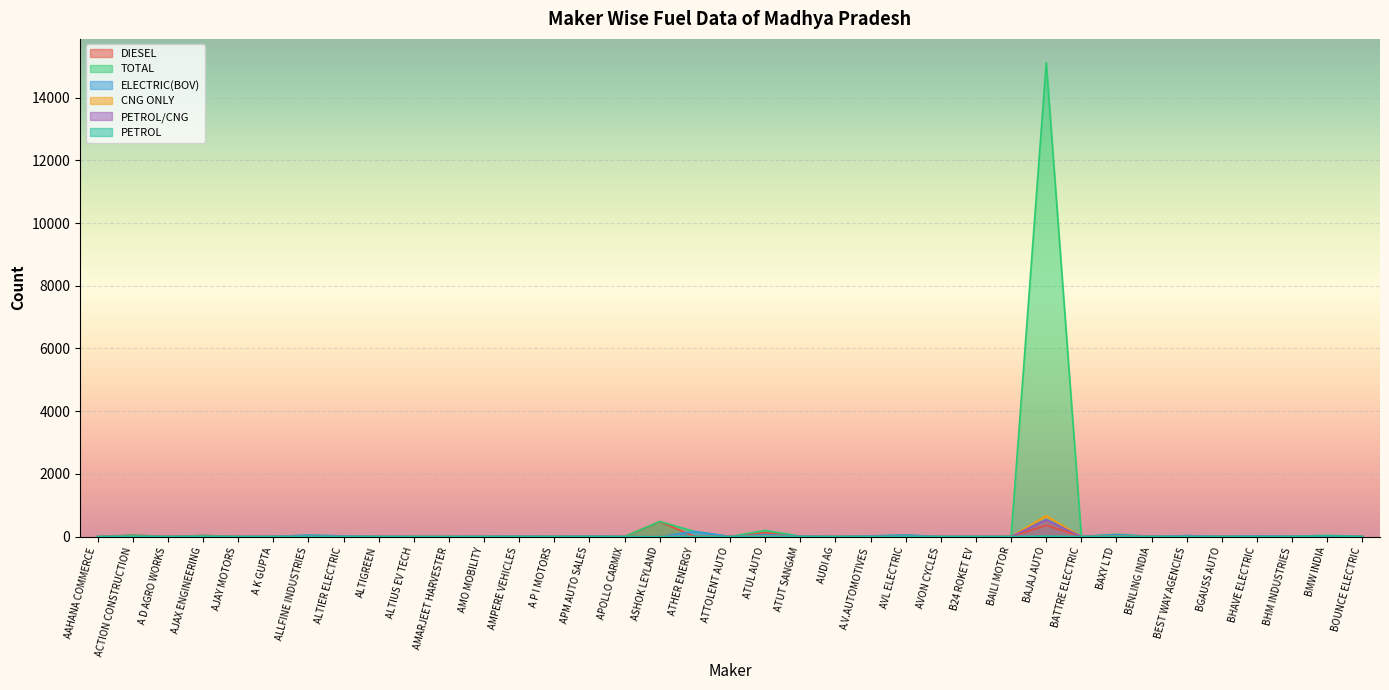

Where is CNG ONLY nearest to the value 334?

ATUL AUTO